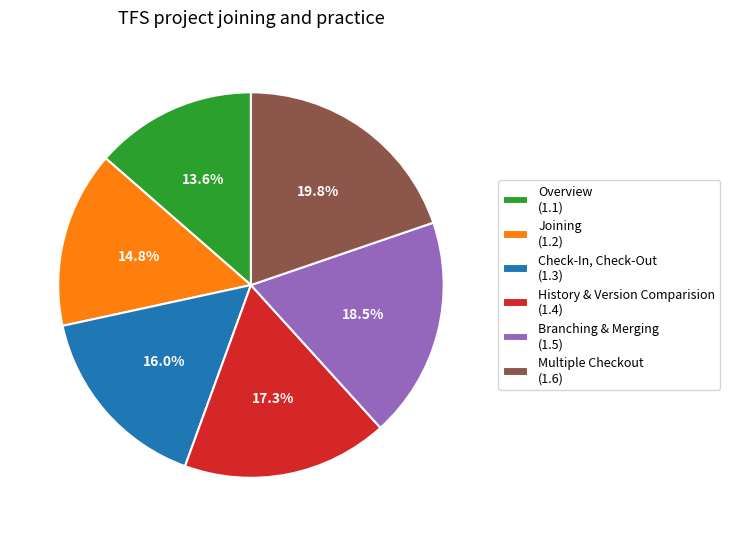

The History & Version Comparision slice represents 6% of the pie. True or false?

False